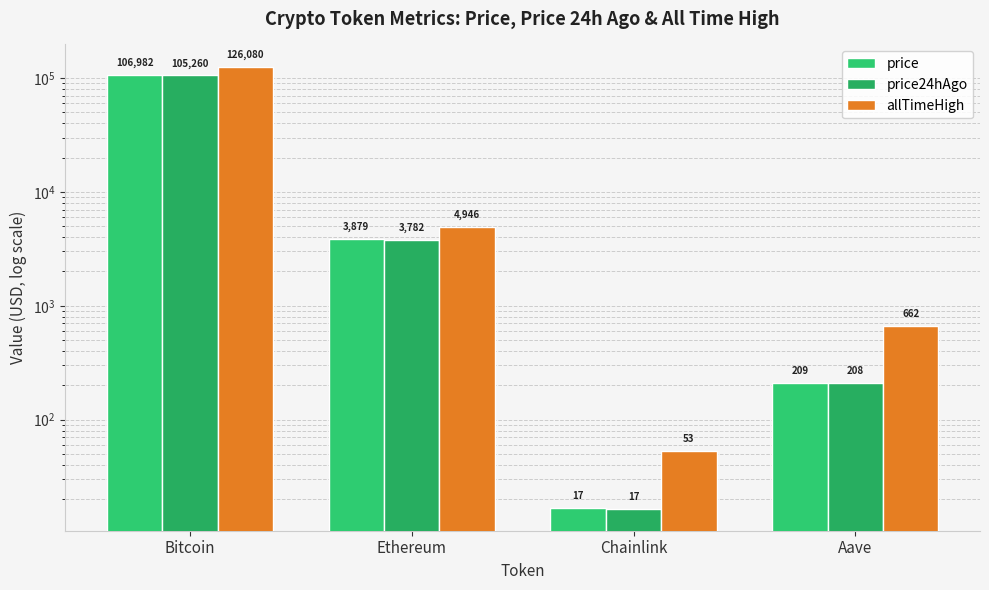

What position from the right is Bitcoin?

4